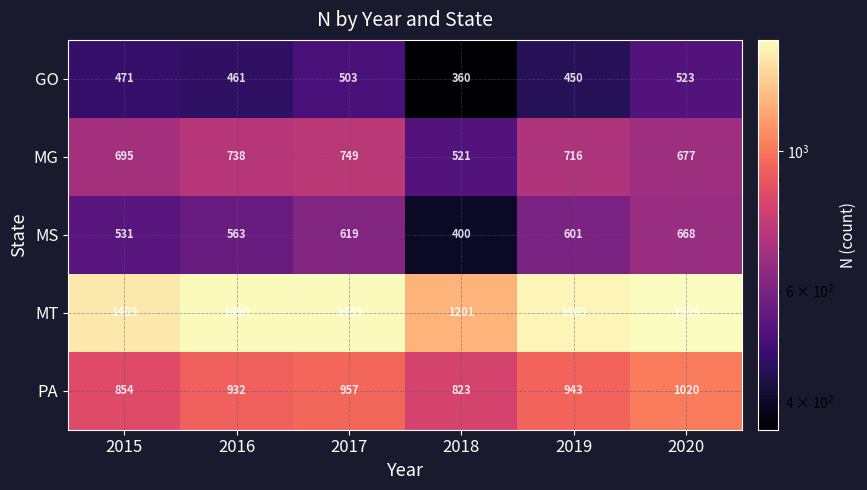

Which series changed the most between 2016 and 2018?

MT